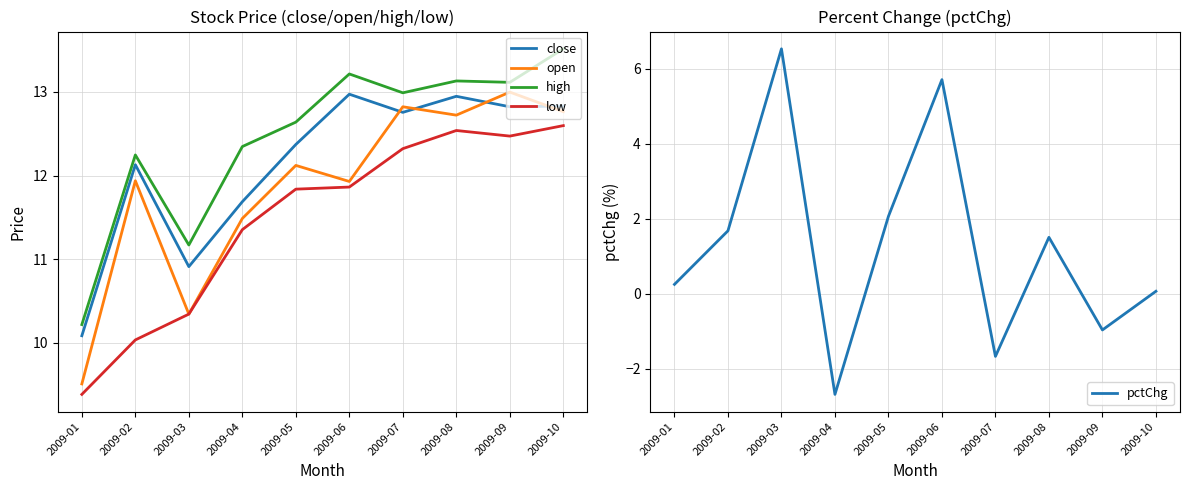

True or false: open has more than 2 points higher than both neighbors.

True